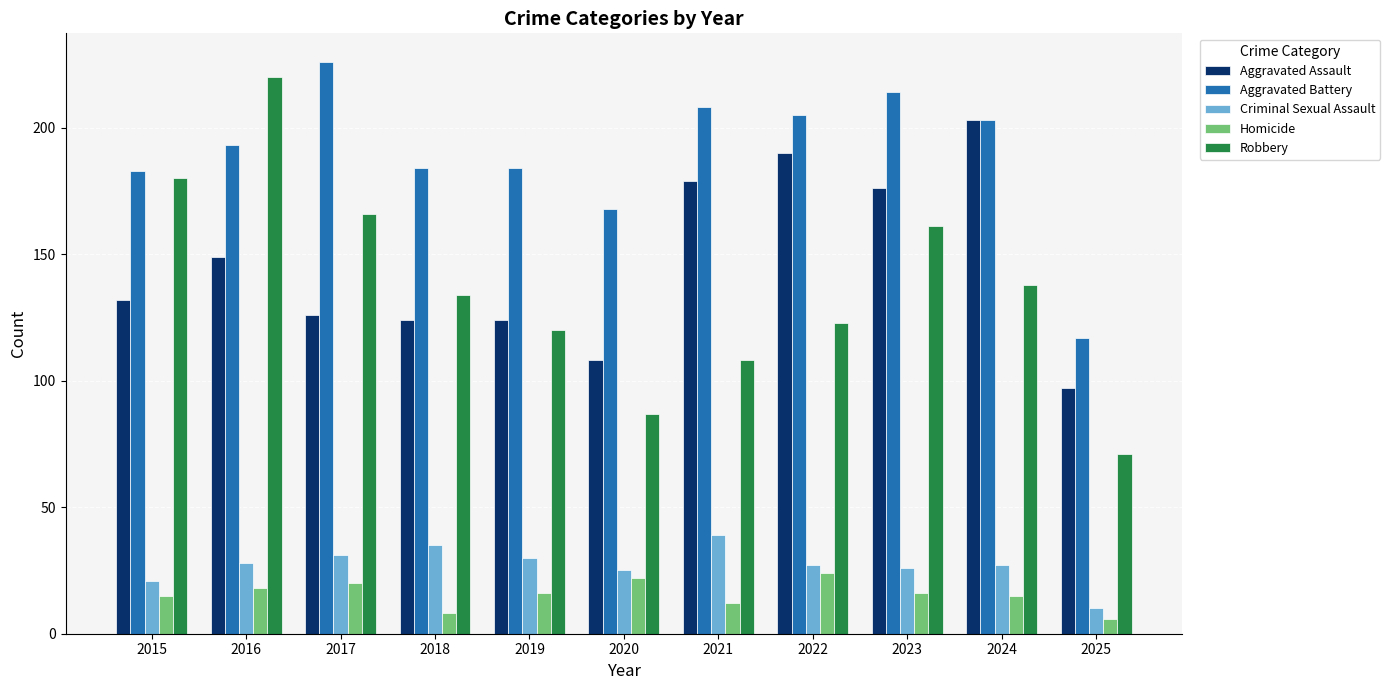

At which label does Aggravated Assault reach its minimum?

2025